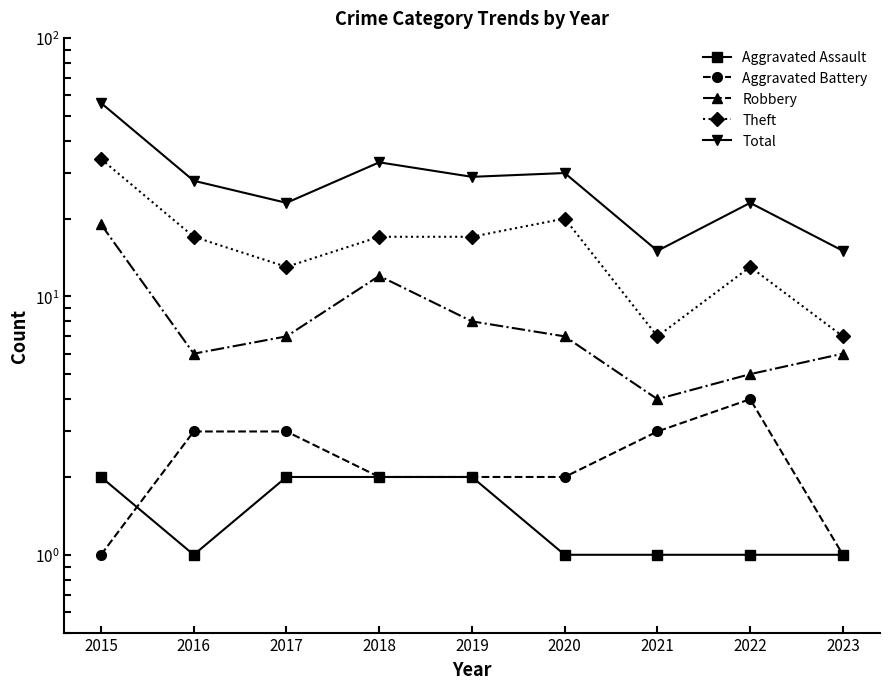

Does the chart display data point markers on the line(s)?

Yes